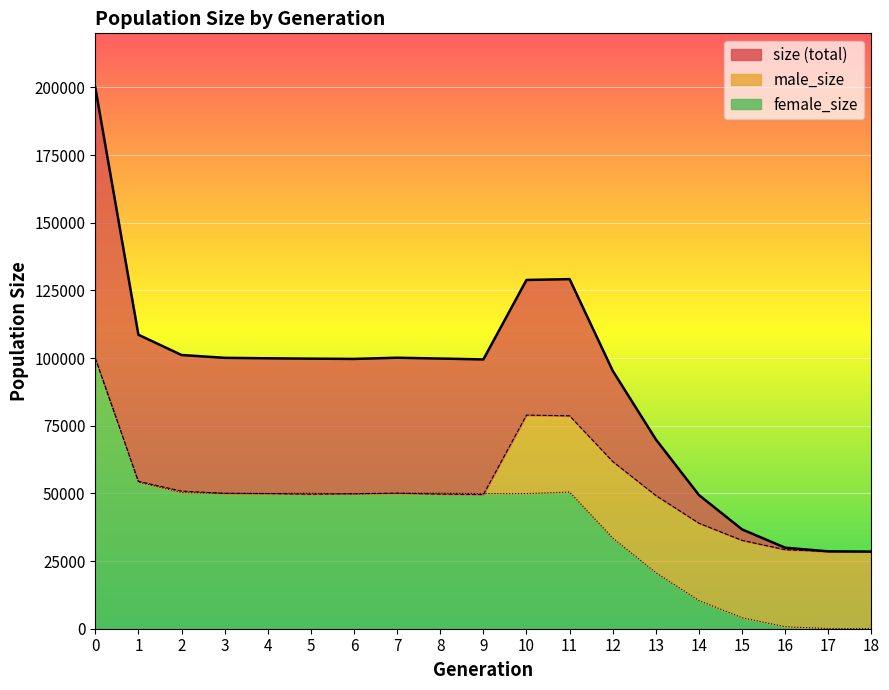

List the series in order of their peak value, lowest first.

male_size, female_size, size